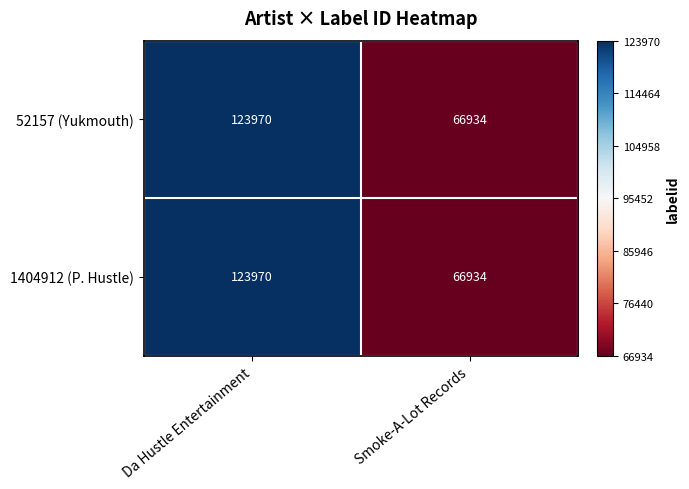

Is it true that 52157 (Yukmouth) equals 37751 at Smoke-A-Lot Records?

False